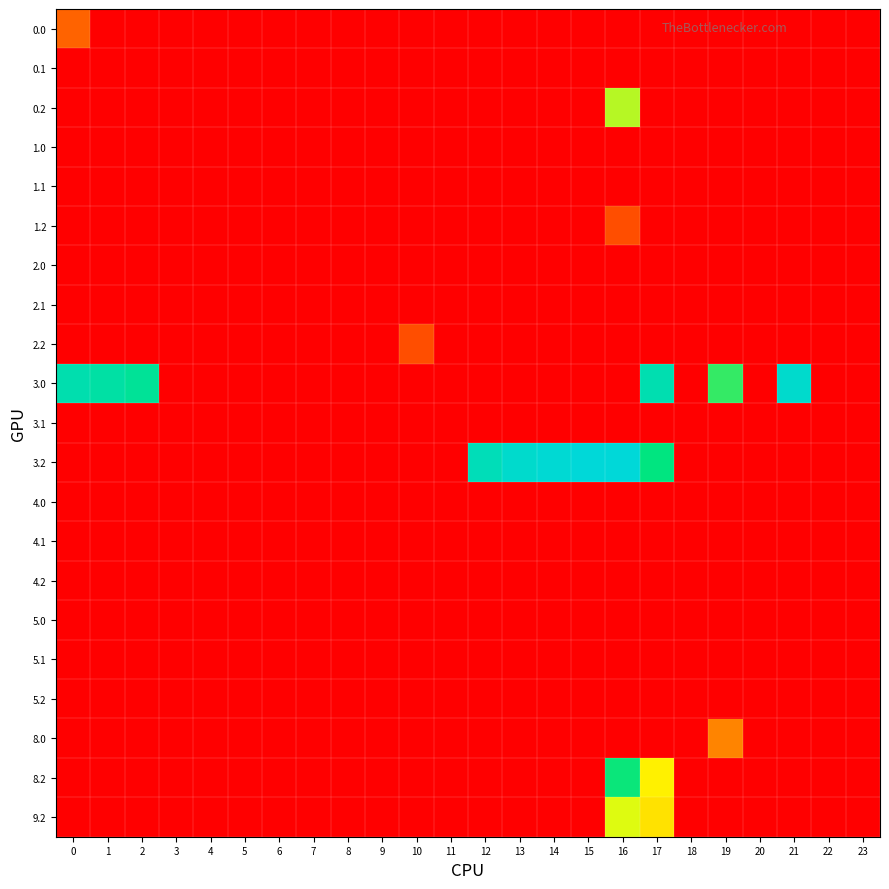

Which category has the highest value across all series?

16